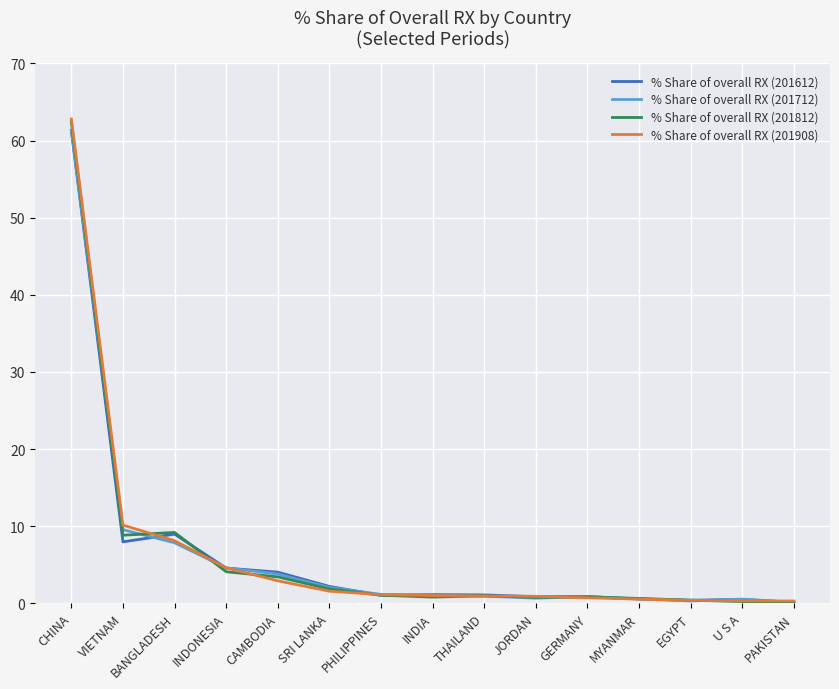

What is the approximate value of % Share of overall RX (201908) at GERMANY?

0.7